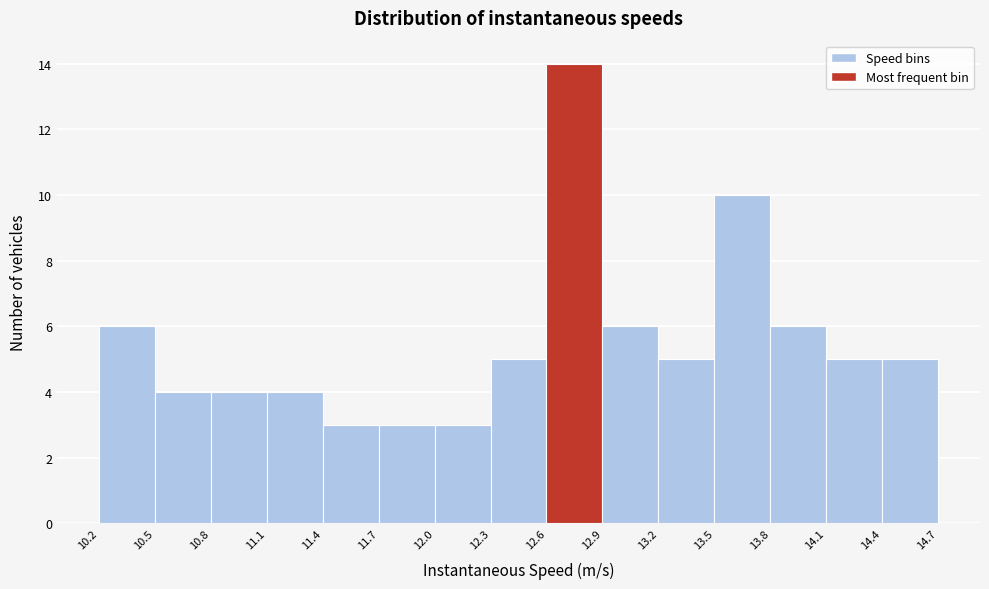

What is the height of the bar covering 14.1 to 14.4 on the x-axis? The values are not printed on the chart, so give them approximately, as read against the axis.

5